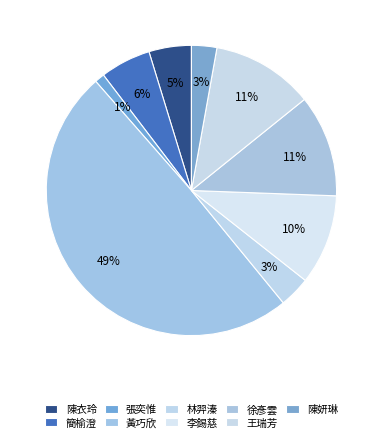

To the nearest percent, what percentage of the pie is 王瑞芳?

11%